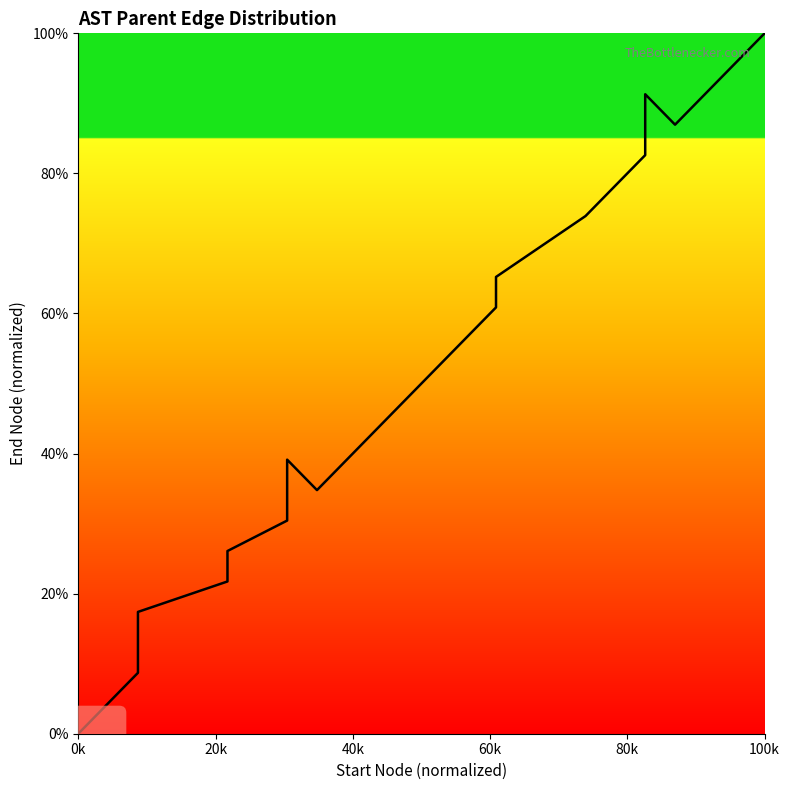

At which category does the chart reach its minimum across all series?

0k